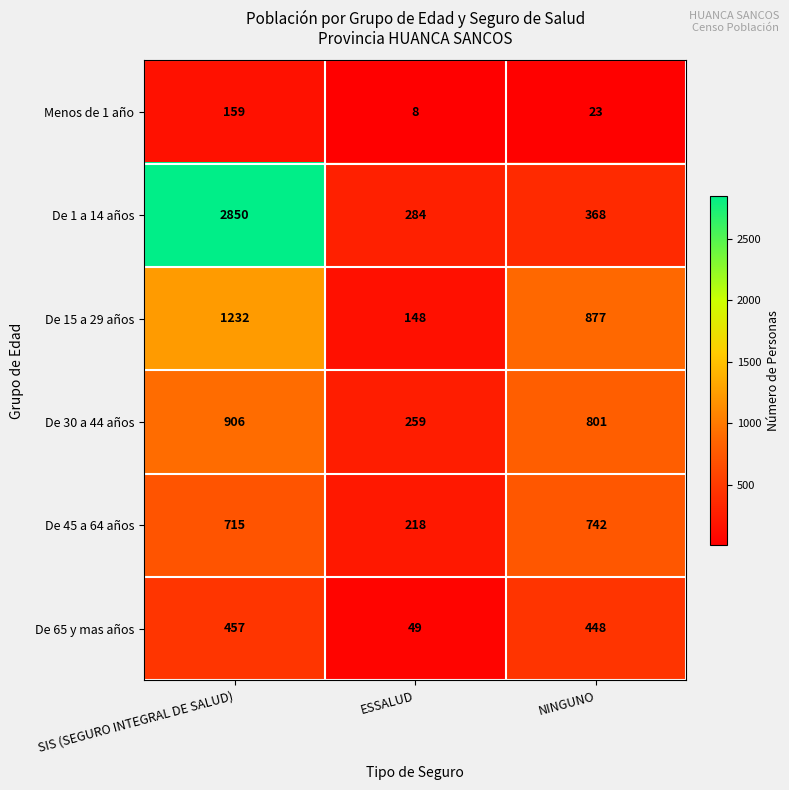

Rank the series by their maximum value, from lowest to highest.

Menos de 1 año, De 65 y mas años, De 45 a 64 años, De 30 a 44 años, De 15 a 29 años, De 1 a 14 años